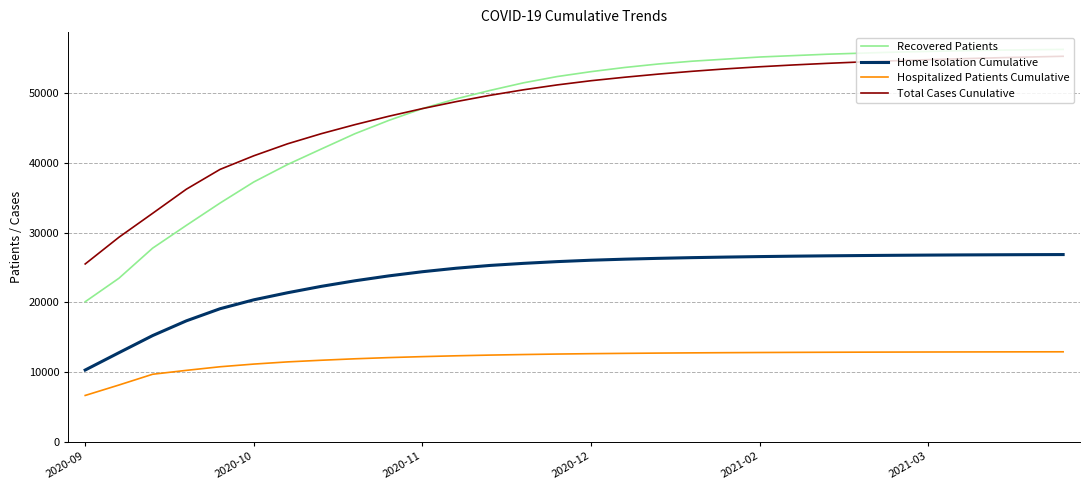

Which series has the largest range (max minus min)?

Recovered Patients